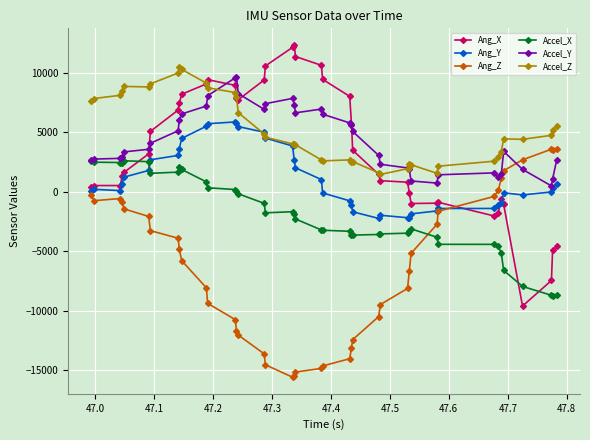

Is this an area chart (filled region under the line)?

No